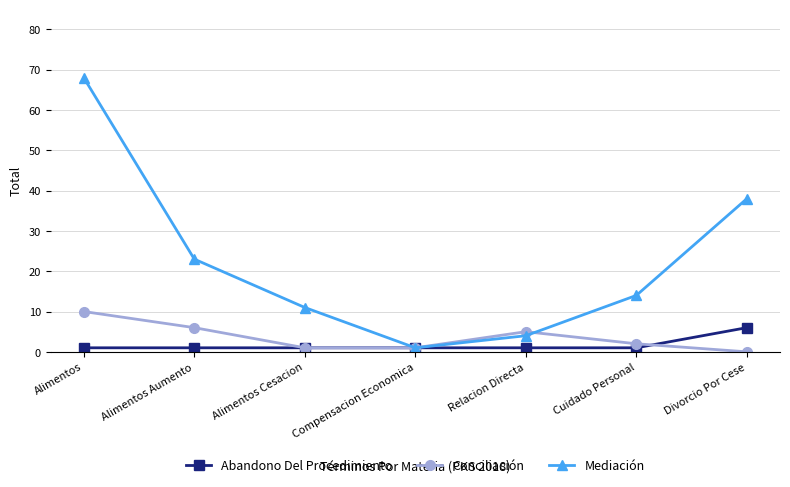

Is this an area chart (filled region under the line)?

No